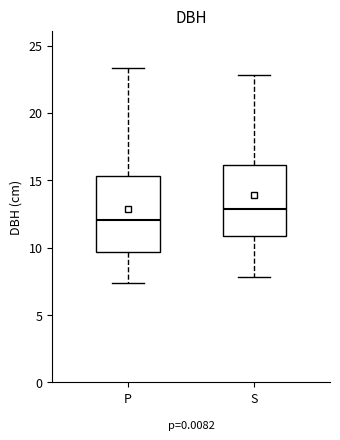

Reading left to right, read every box against the y-axis: the position of its median line, the range the box covers, and the ends of its whiskers. The values are not printed on the chart, so give them approximately, as read against the axis.

P: median 12.0, box 9.5 to 15.5, whiskers 7.5 to 23.5
S: median 13.0, box 11.0 to 16.0, whiskers 8.0 to 23.0